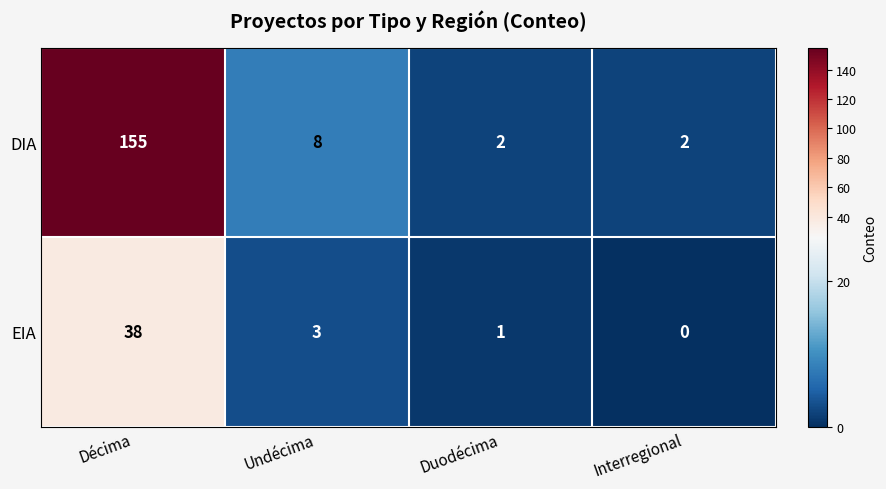

What is the difference between the maximum and minimum values in the EIA series?

38